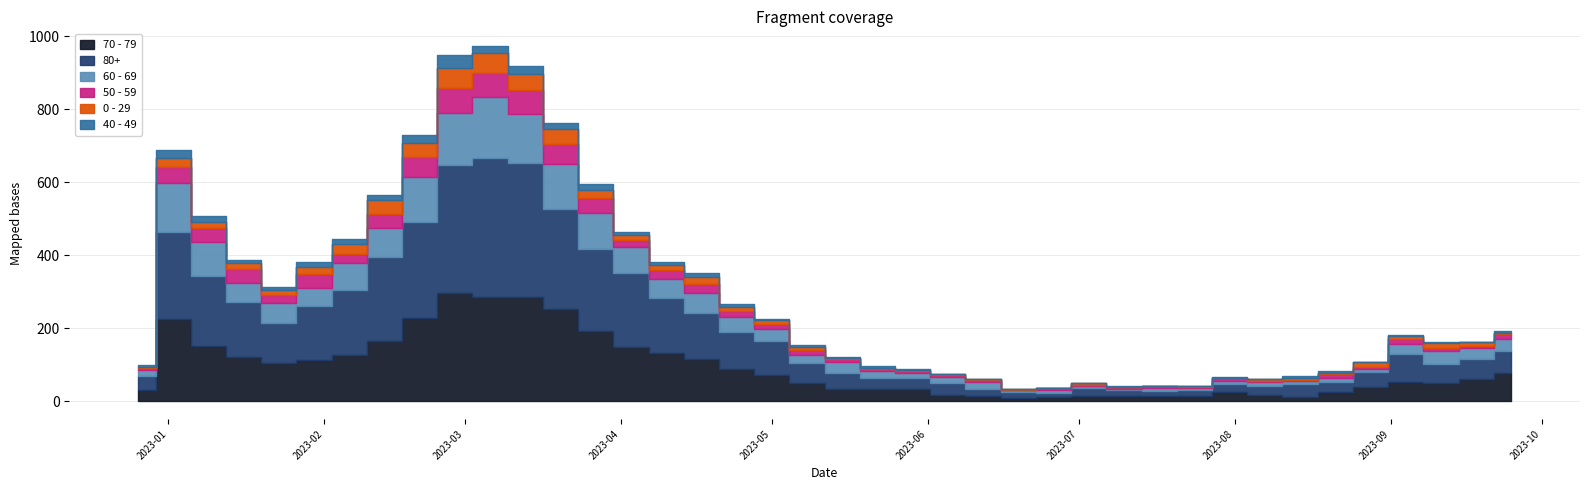

Which has a higher value, 2023-01-09 or 2023-07-10?

2023-01-09